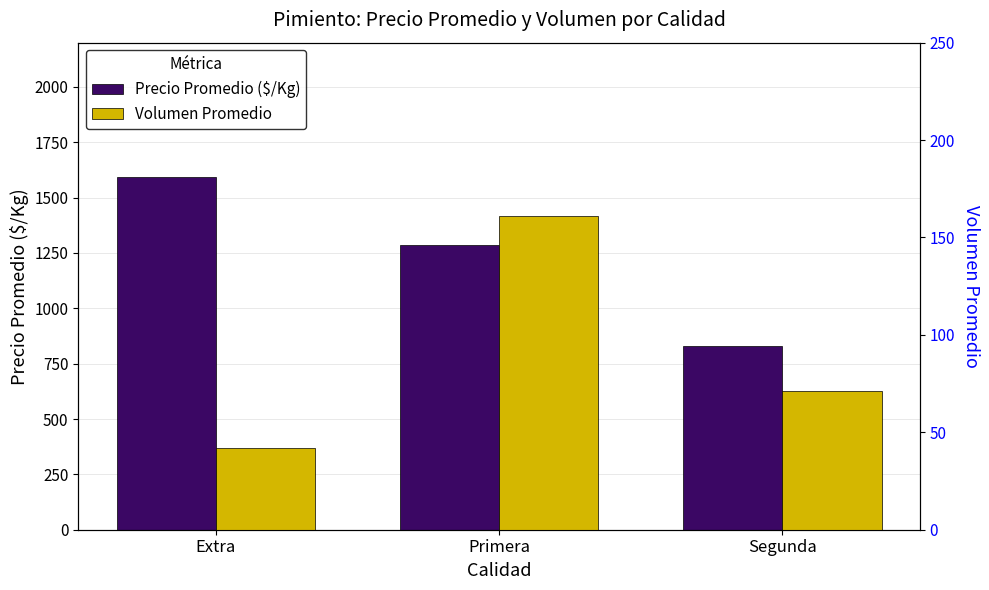

Does the chart contain stacked bars?

No